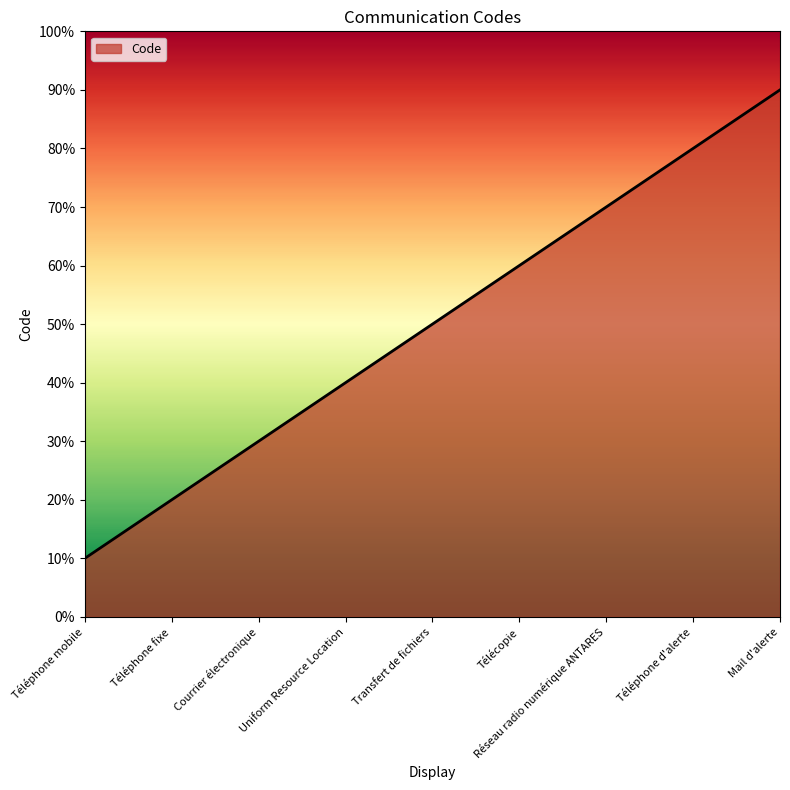

Does the chart display data point markers on the line(s)?

No